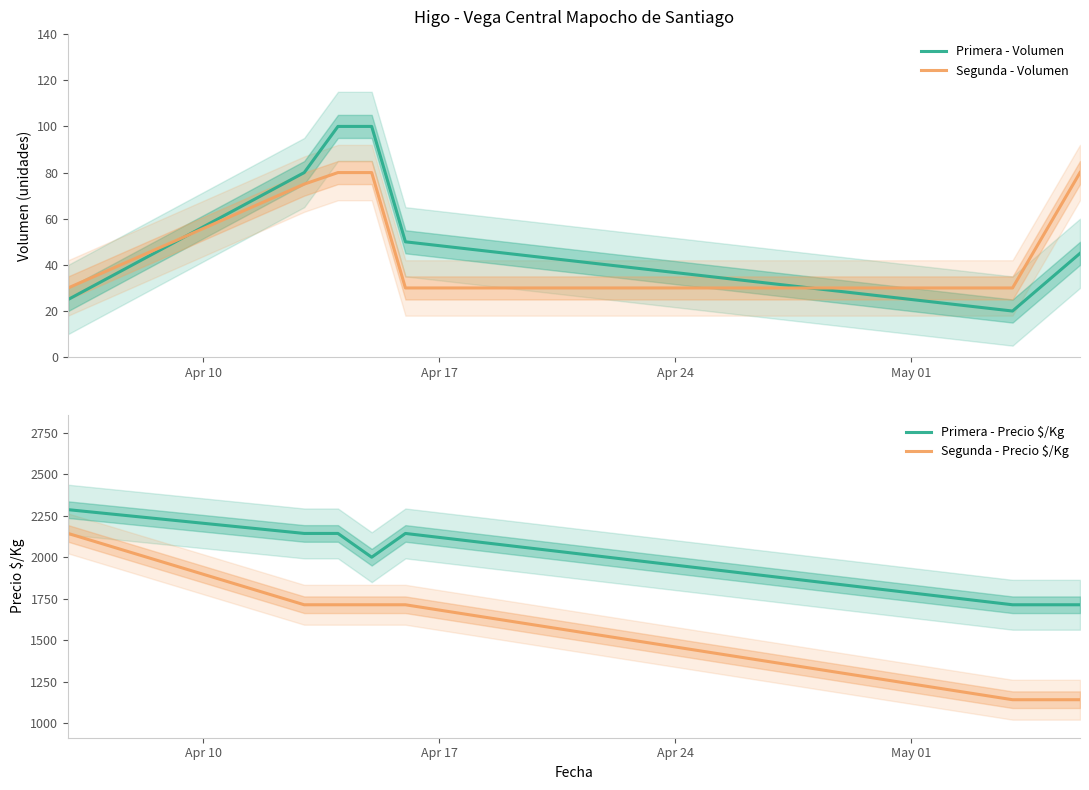

What is the maximum value for Primera - Volumen?

100